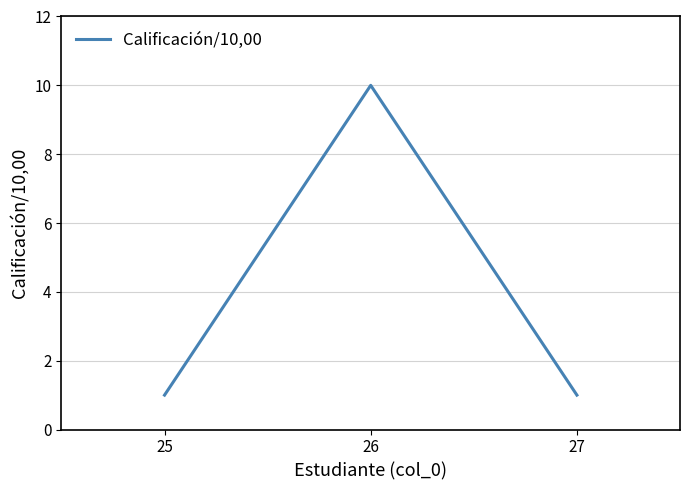

At which category does the chart reach its peak across all series?

26